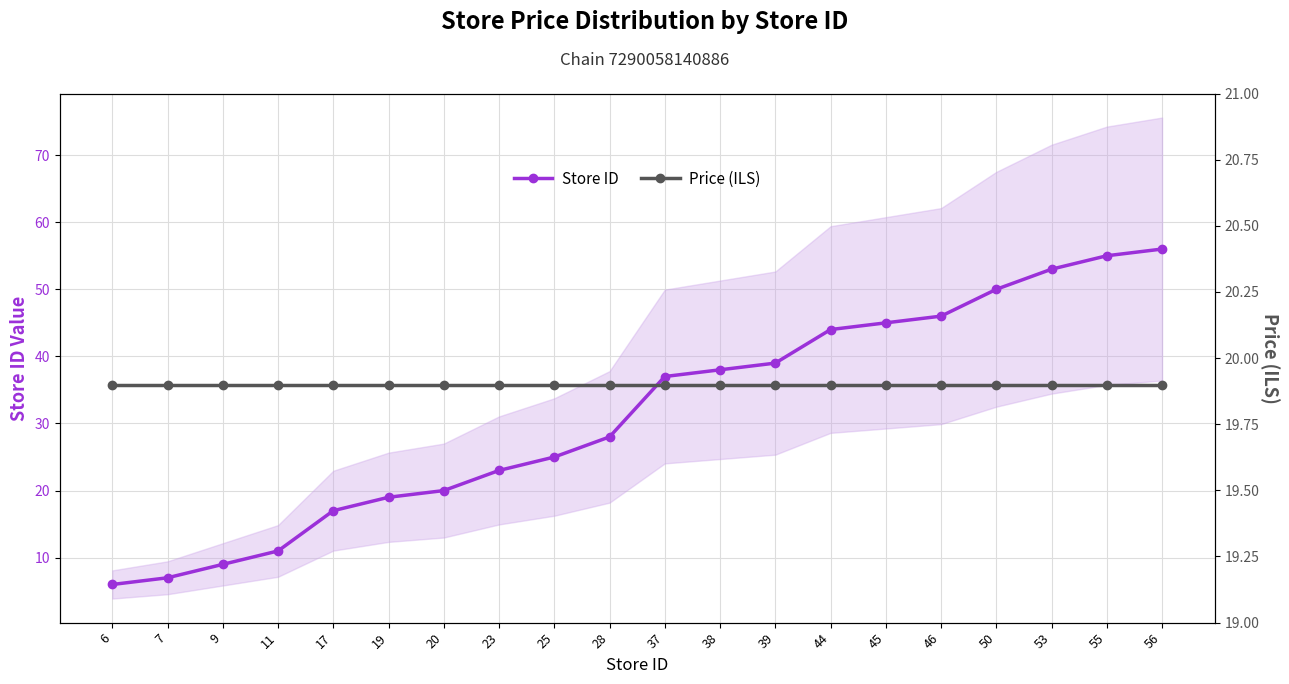

Reading left to right, transcribe all the data shown in this chart.

Store ID: 6=6.0	7=7.0	9=9.0	11=11.0	17=17.0	19=19.0	20=20.0	23=23.0	25=25.0	28=28.0	37=37.0	38=38.0	39=39.0	44=44.0	45=45.0	46=46.0	50=50.0	53=53.0	55=55.0	56=56.0
Price (ILS): 6=19.9	7=19.9	9=19.9	11=19.9	17=19.9	19=19.9	20=19.9	23=19.9	25=19.9	28=19.9	37=19.9	38=19.9	39=19.9	44=19.9	45=19.9	46=19.9	50=19.9	53=19.9	55=19.9	56=19.9